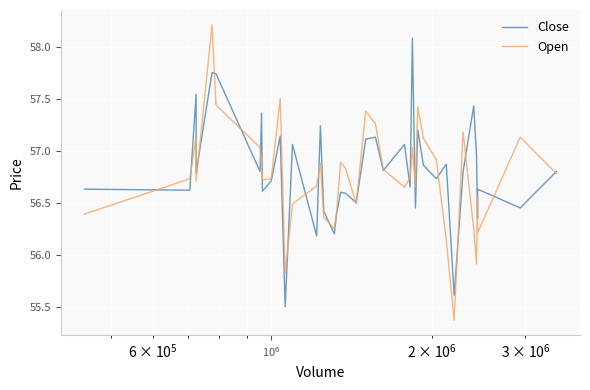

Which series has the widest spread of values?

Open